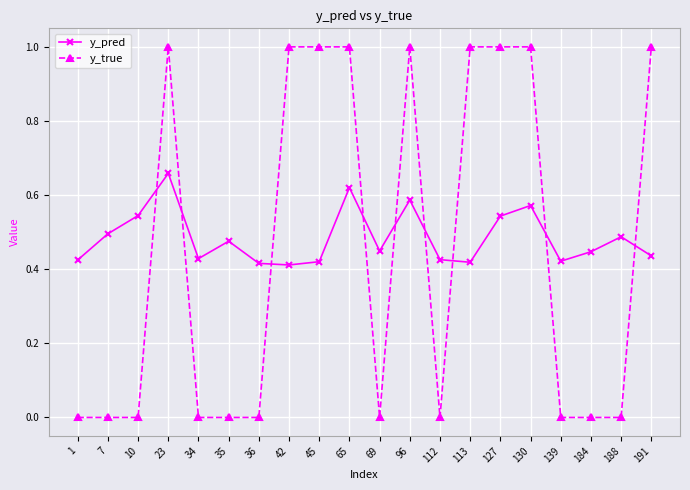

True or false: y_pred has a value of 0.7 at 184.

False